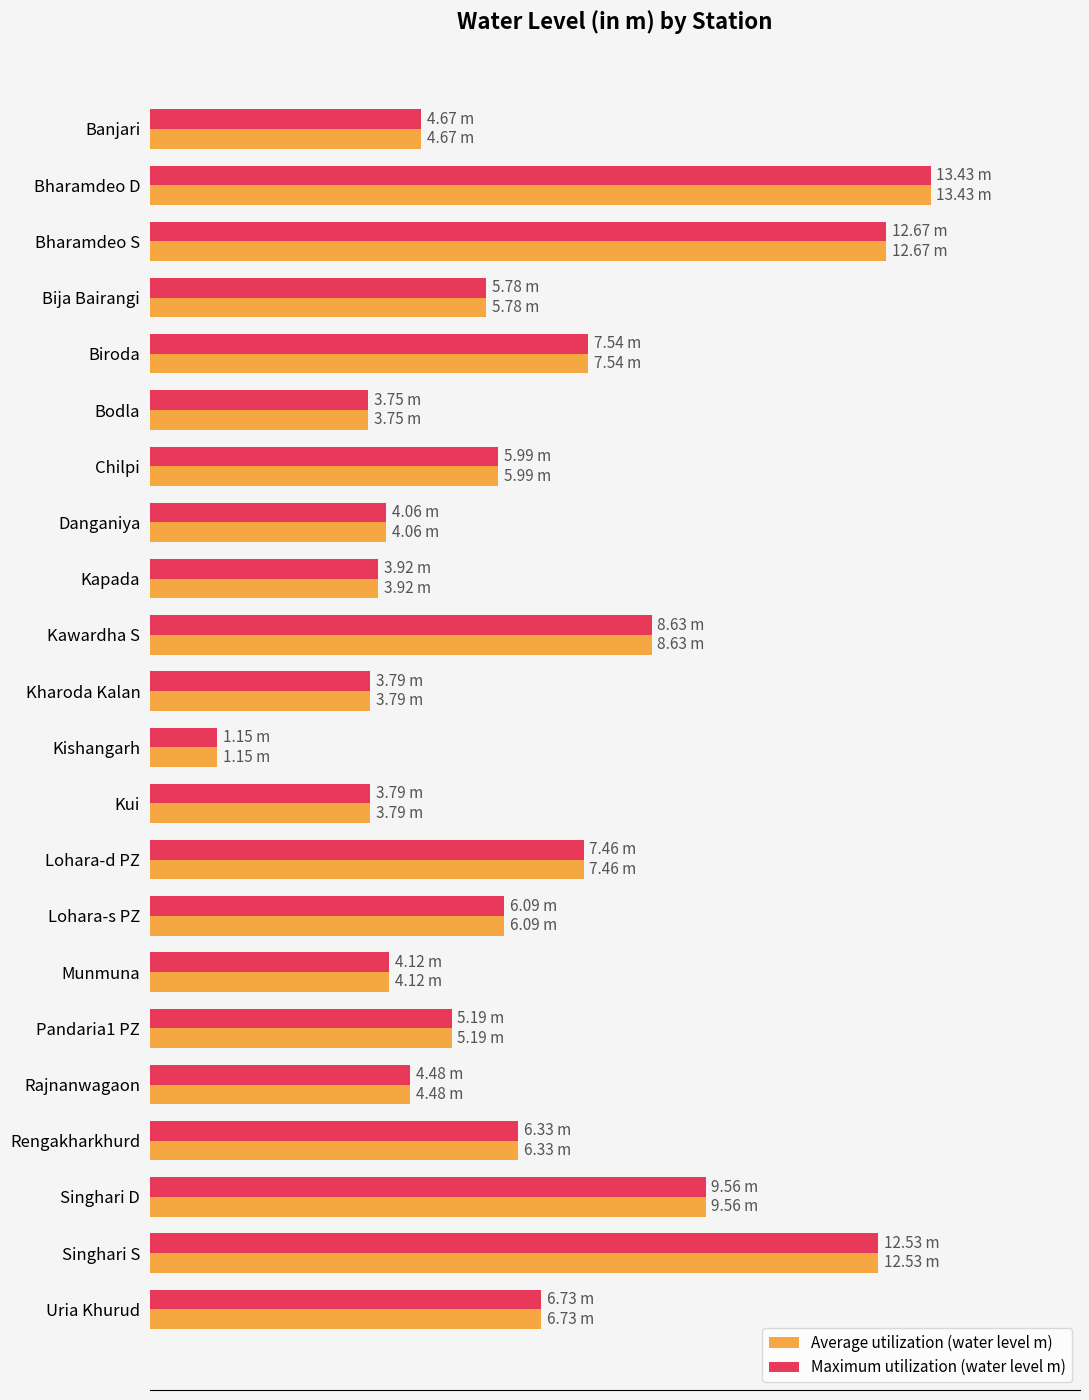

What are all the series names shown in the legend?

Average utilization (water level m), Maximum utilization (water level m)